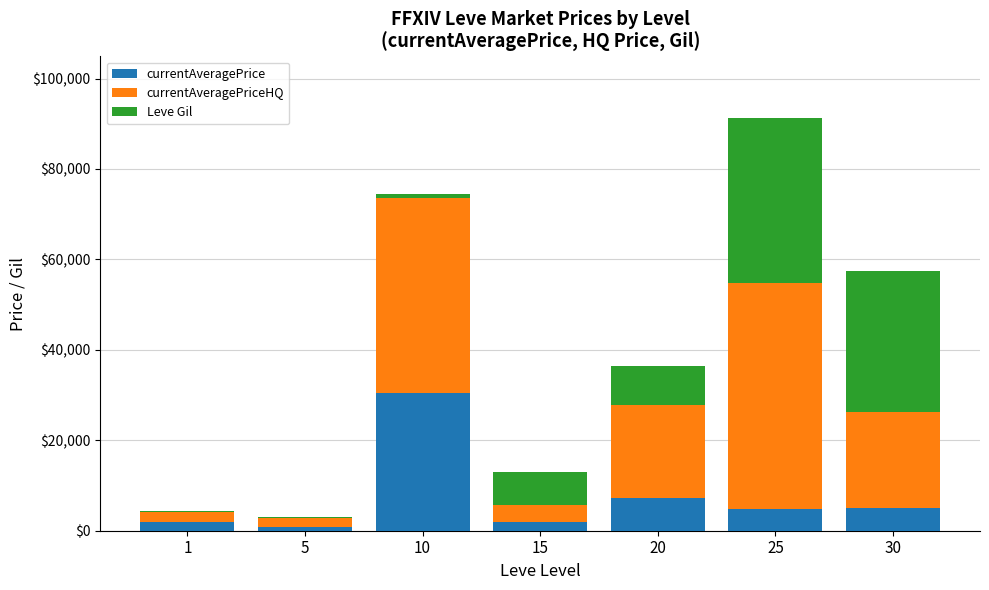

At which category is the sum across all series the highest?

25